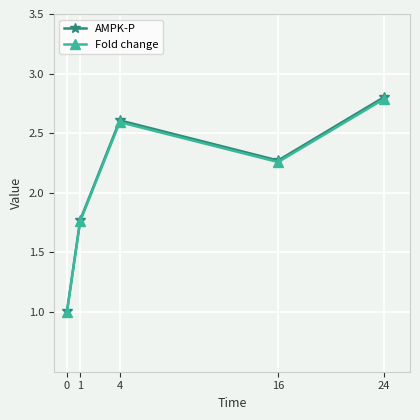

What is the difference between the maximum and second lowest values in the AMPK-P series?

1.0